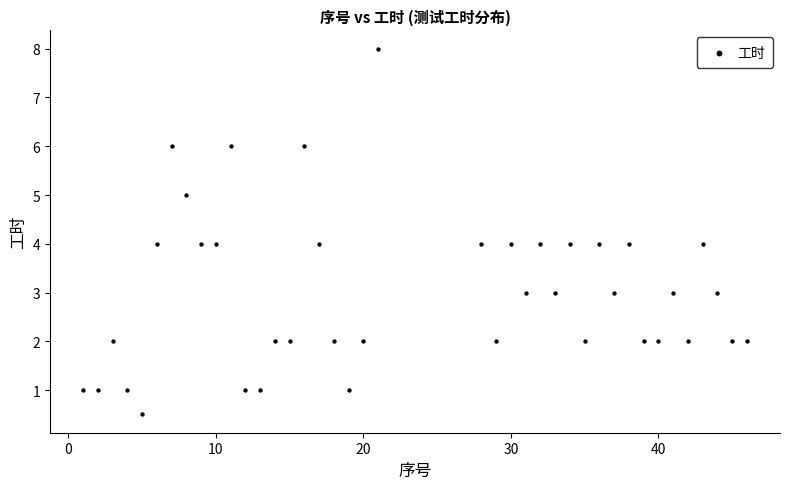

What is the range of Y values (max minus min)?

7.5